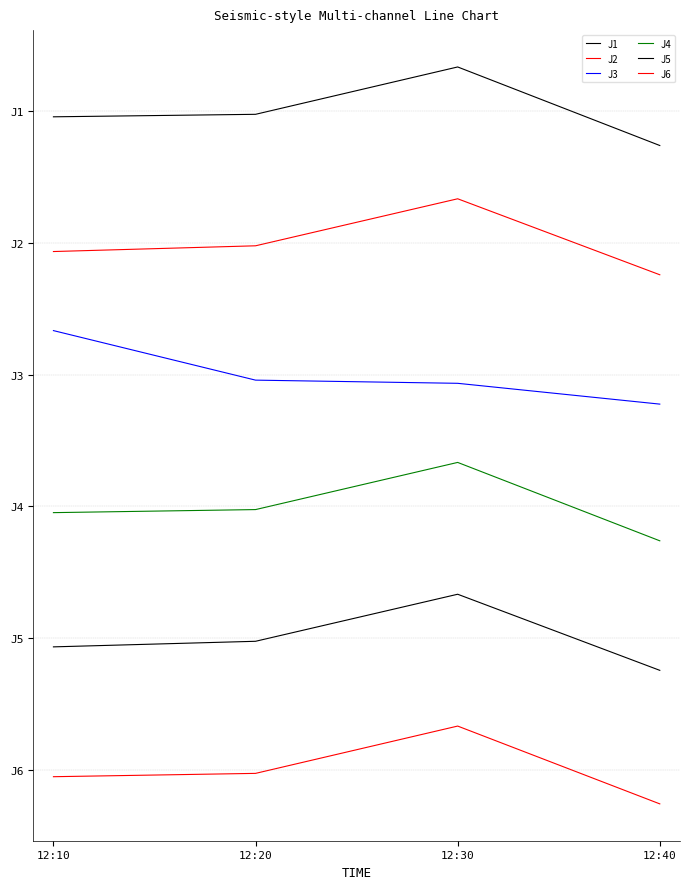

How many values in J6 are above zero?

1